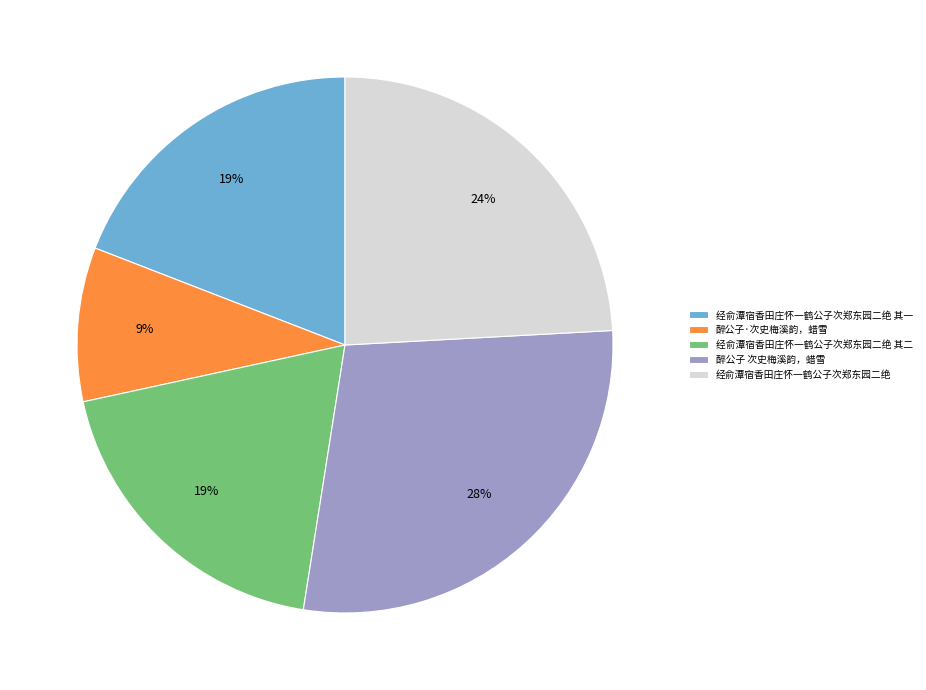

Is it true that 醉公子 次史梅溪韵，蜡雪 is 14% of the pie?

False